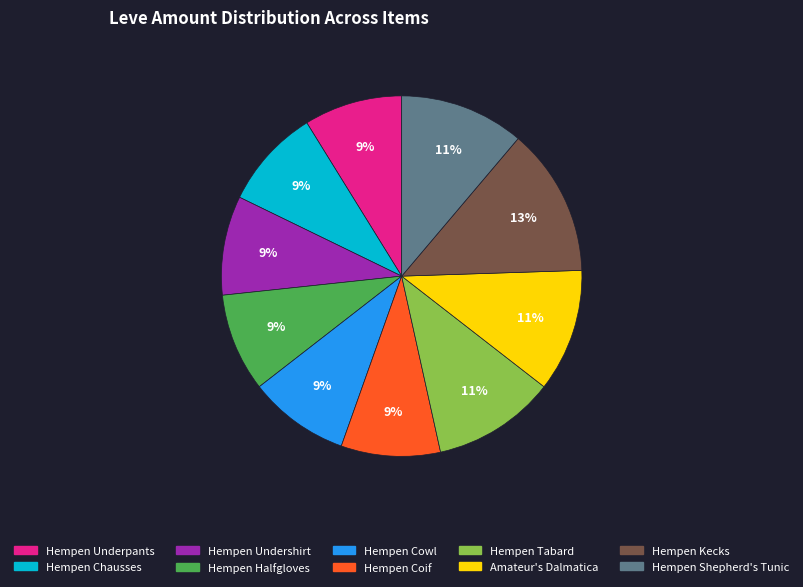

To the nearest percent, what is the combined percentage of Hempen Coif and Amateur's Dalmatica?

20%